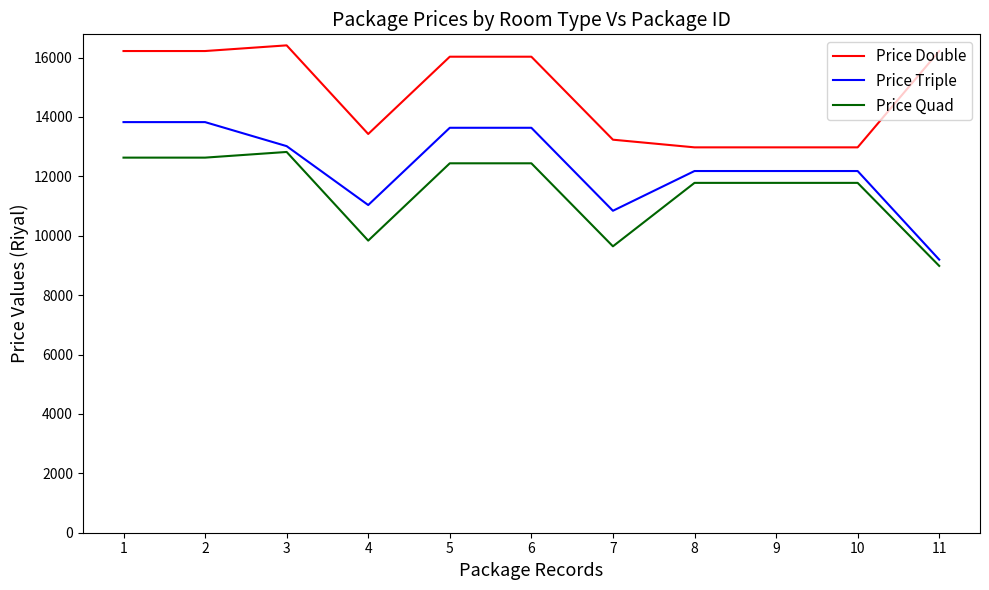

The value of Price Double at 7 is 2687. True or false?

False